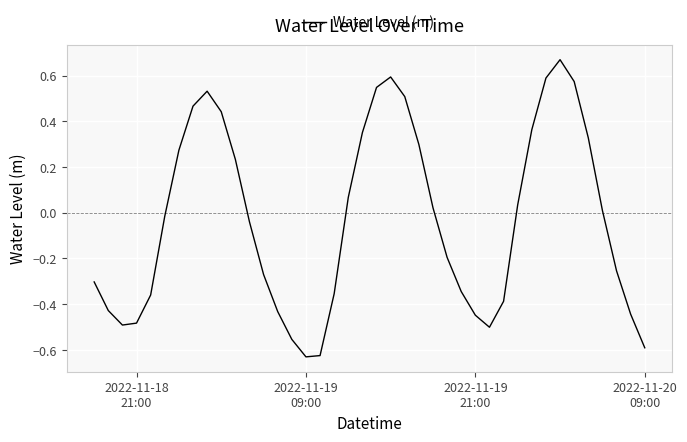

What is the difference between the maximum and minimum values?

1.3